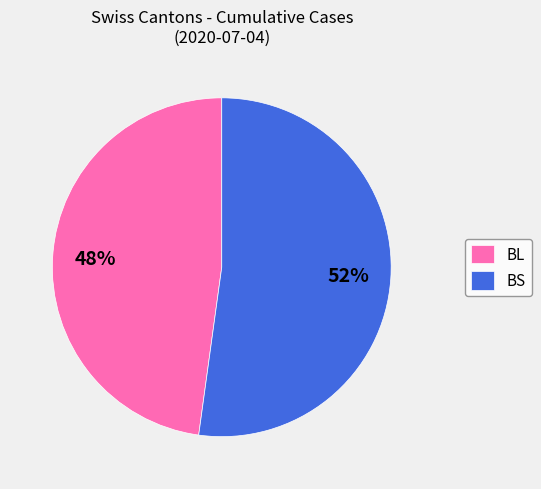

To the nearest percent, what is the difference between the largest and smallest slice percentages?

4%